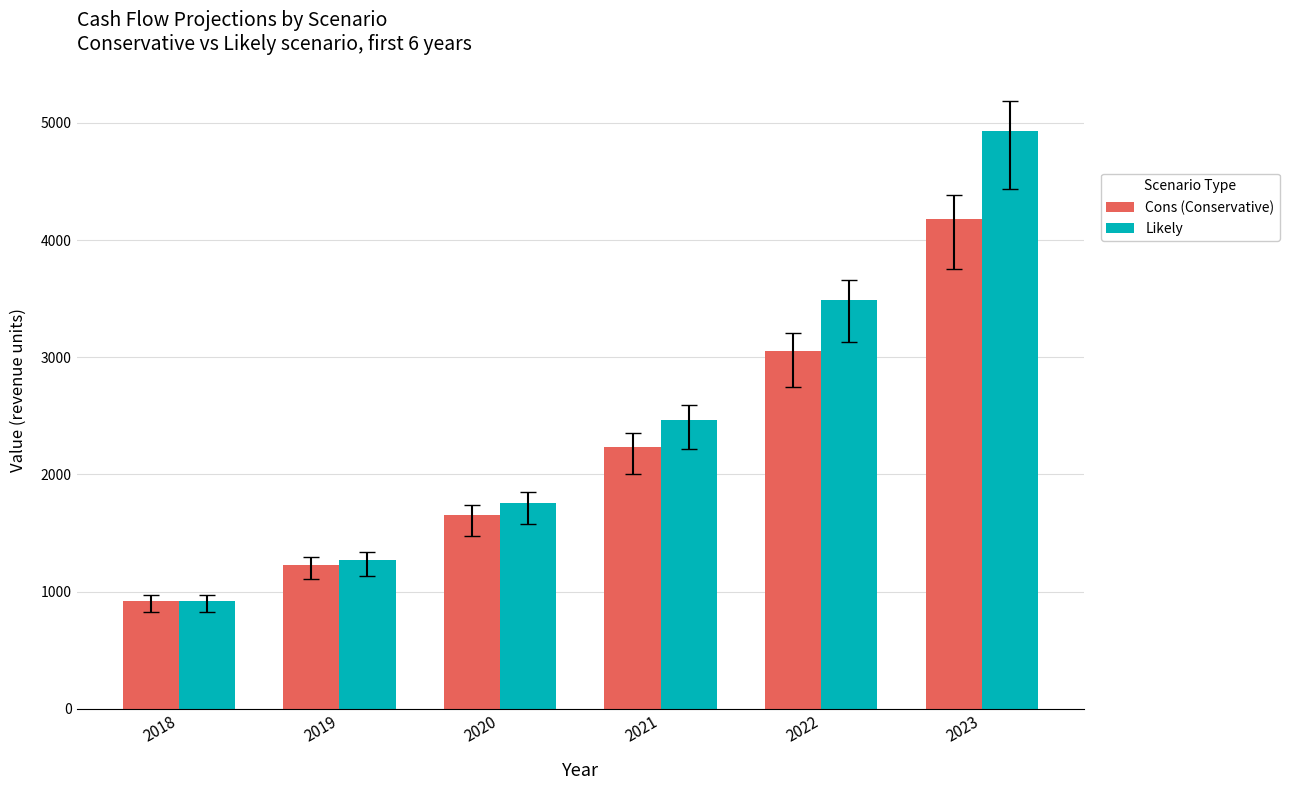

How many bars are there in each group?

2